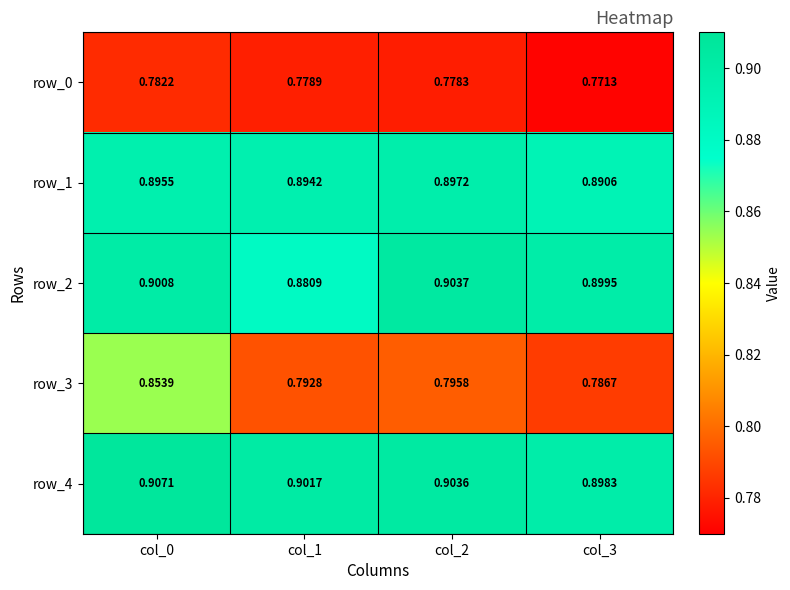

At how many categories does at least one series exceed 0?

4